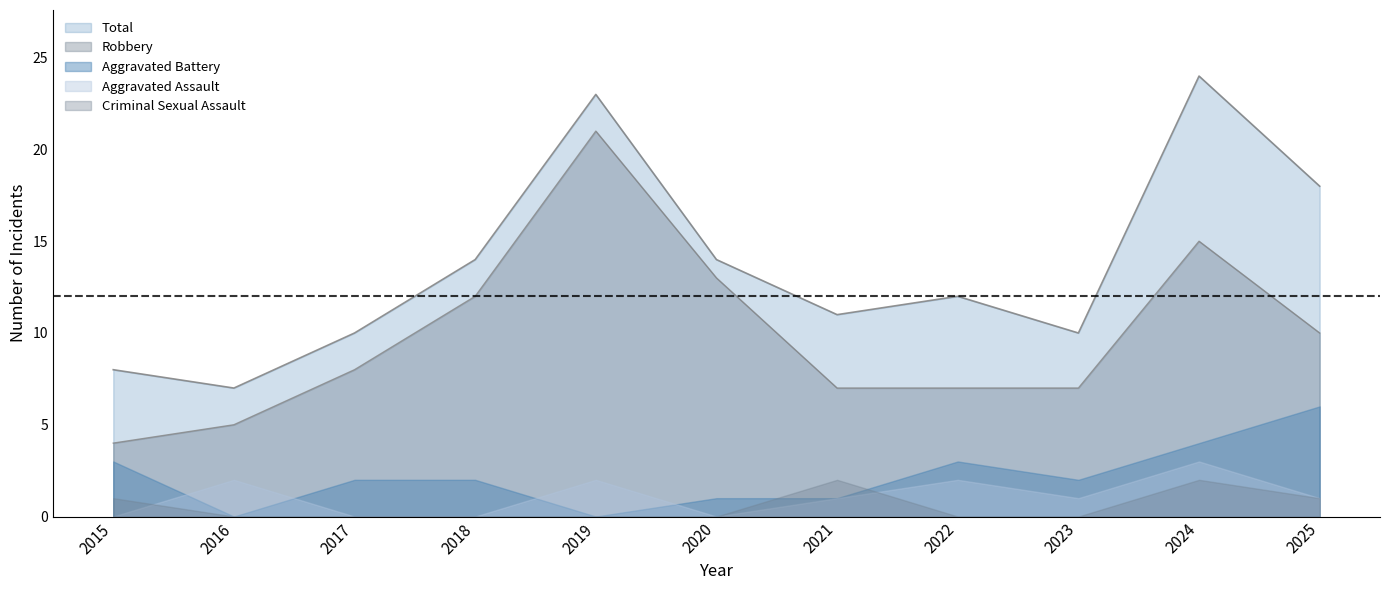

True or false: Total and Robbery cross at least once.

False